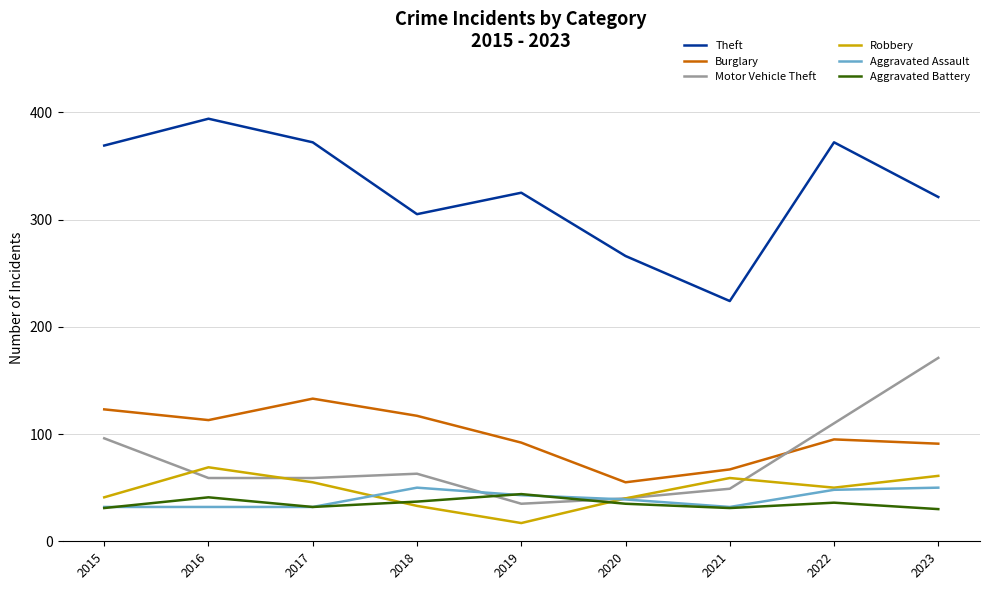

Does the chart display data point markers on the line(s)?

No